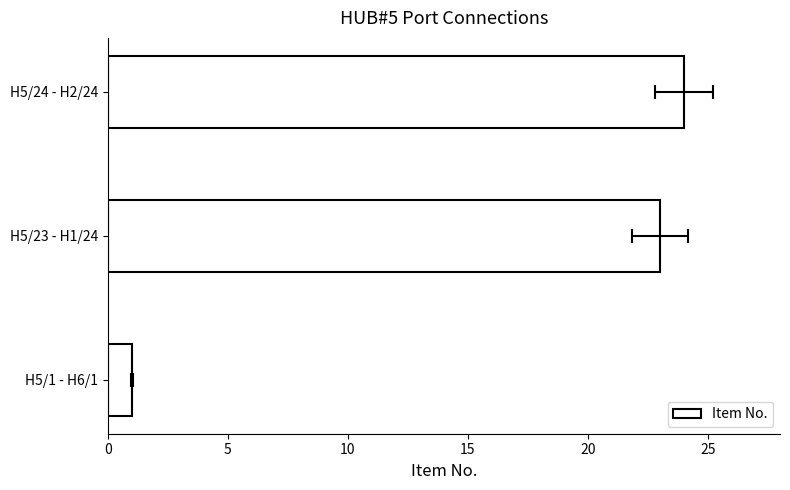

Reading left to right, what are all the values shown in this chart?

1	23	24